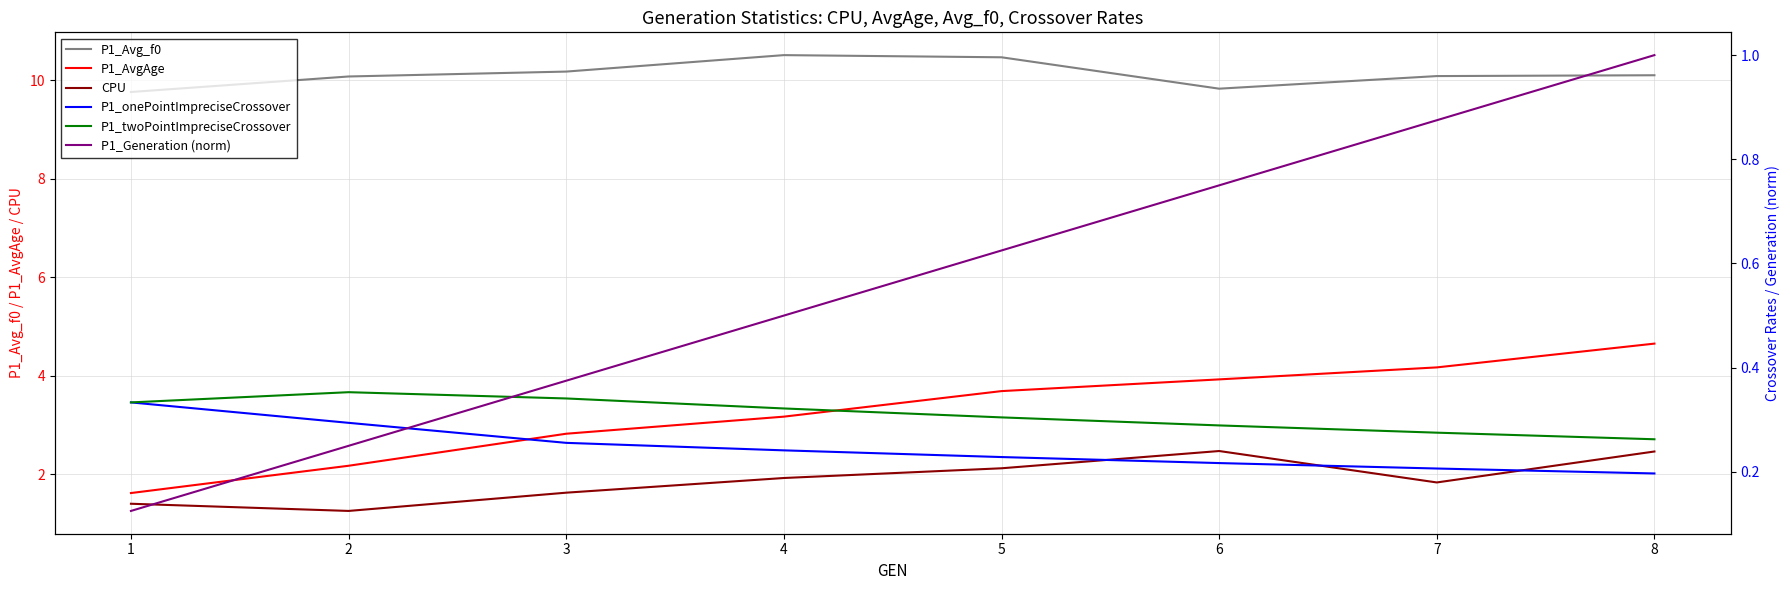

What value does the P1_AvgAge series have at 6?

3.9